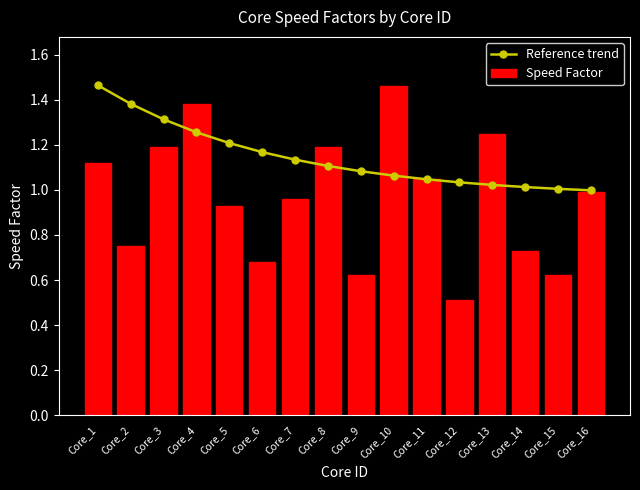

What are all the series names shown in the legend?

Reference trend, Speed Factor